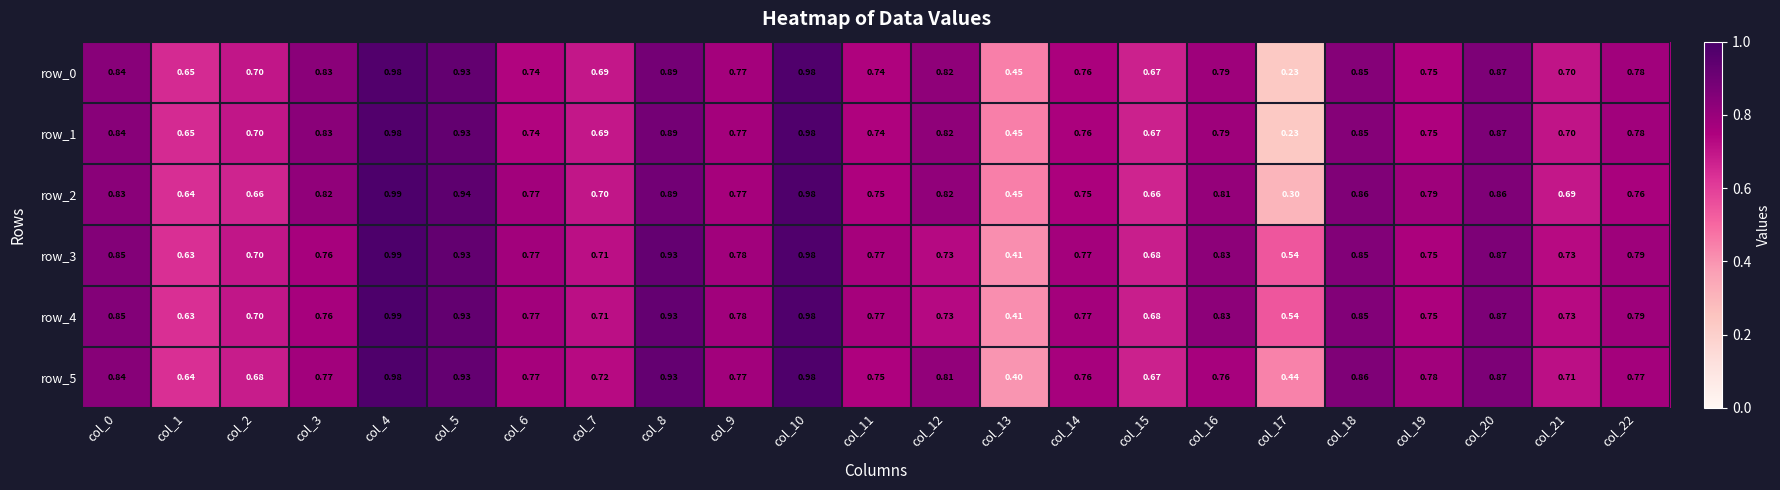

At which category is the sum across all series the highest?

col_4